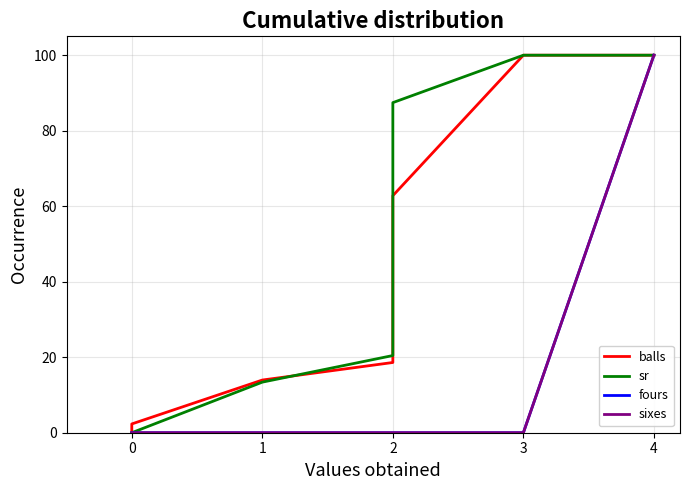

How many categories are shown in the chart?

7